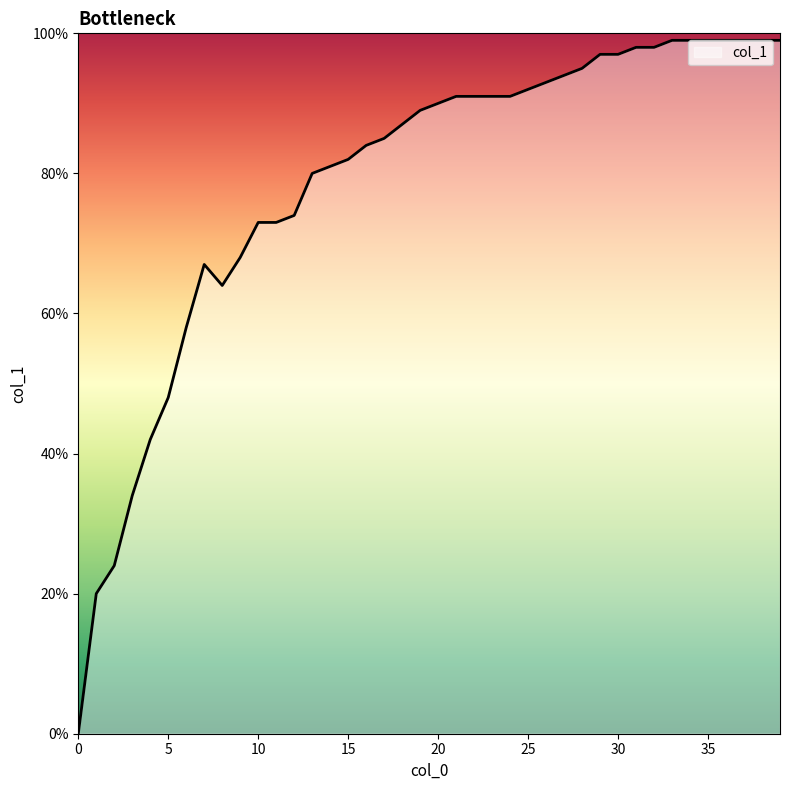

List the labels in order of value, largest first.

33, 34, 35, 36, 37, 38, 39, 31, 32, 29, 30, 28, 27, 26, 25, 21, 22, 23, 24, 20, 19, 18, 17, 16, 15, 14, 13, 12, 10, 11, 9, 7, 8, 6, 5, 4, 3, 2, 1, 0